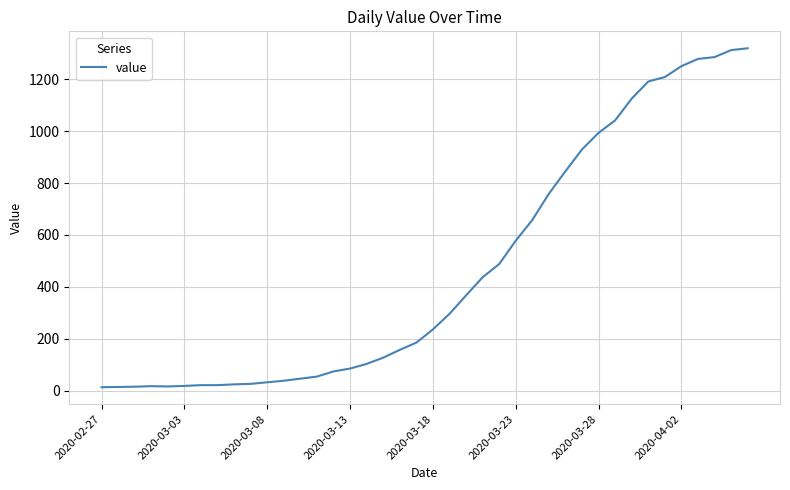

What is the maximum value shown in the chart?

1320